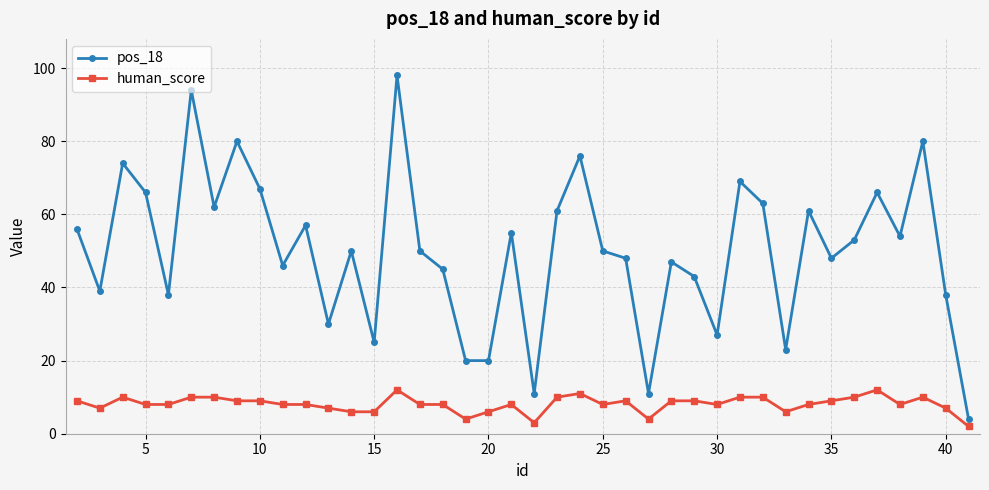

What is the sum of all pos_18 values?

2005